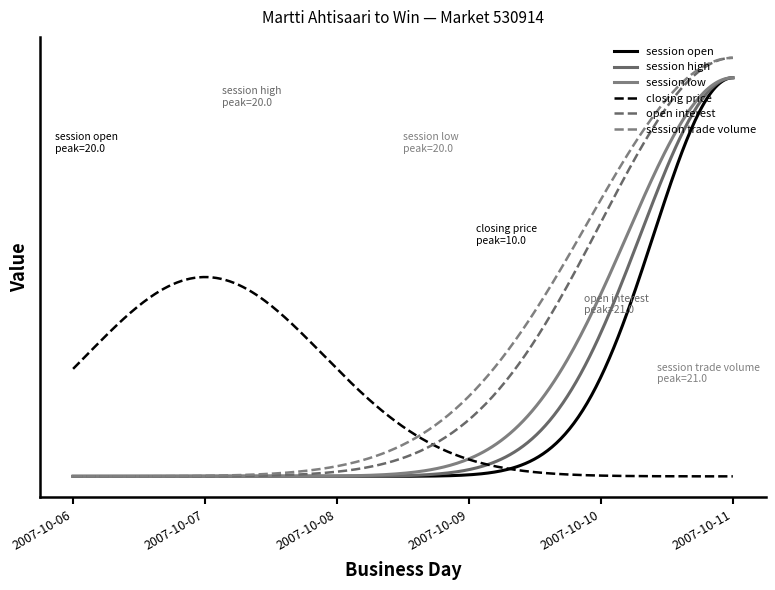

True or false: session trade volume has more than 2 interior local peaks.

False